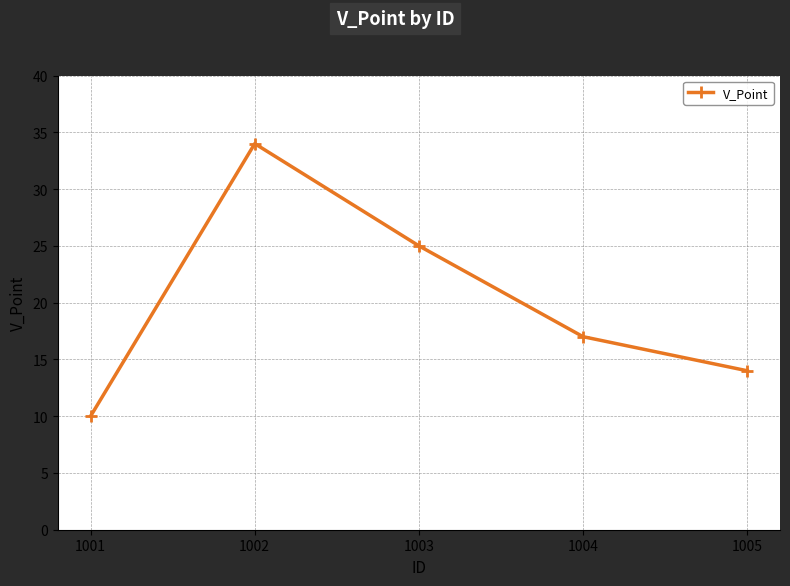

Read the value at 1004, to the nearest 10.

20